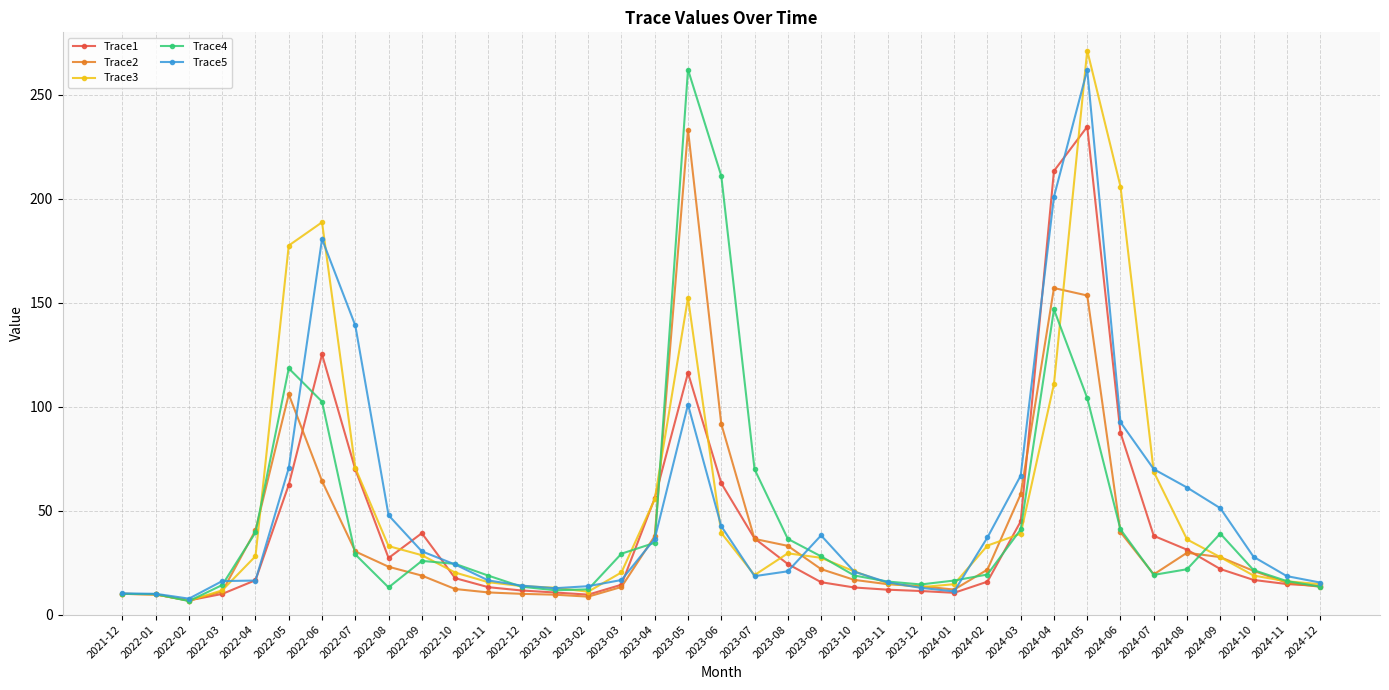

The Trace3 series shows 16.0 at 2024-11. True or false?

True